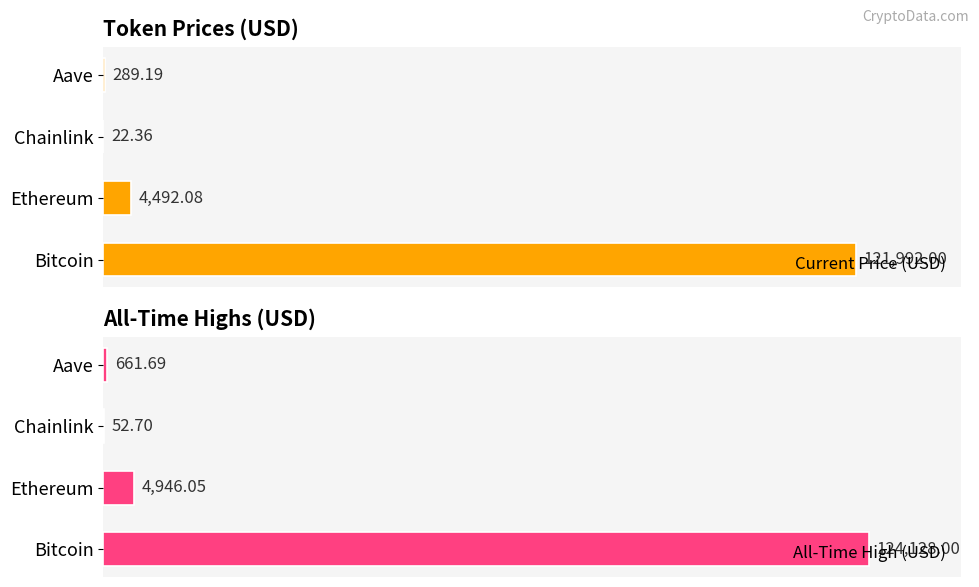

Rank the series by their average value, from highest to lowest.

All-Time High (USD), Current Price (USD)